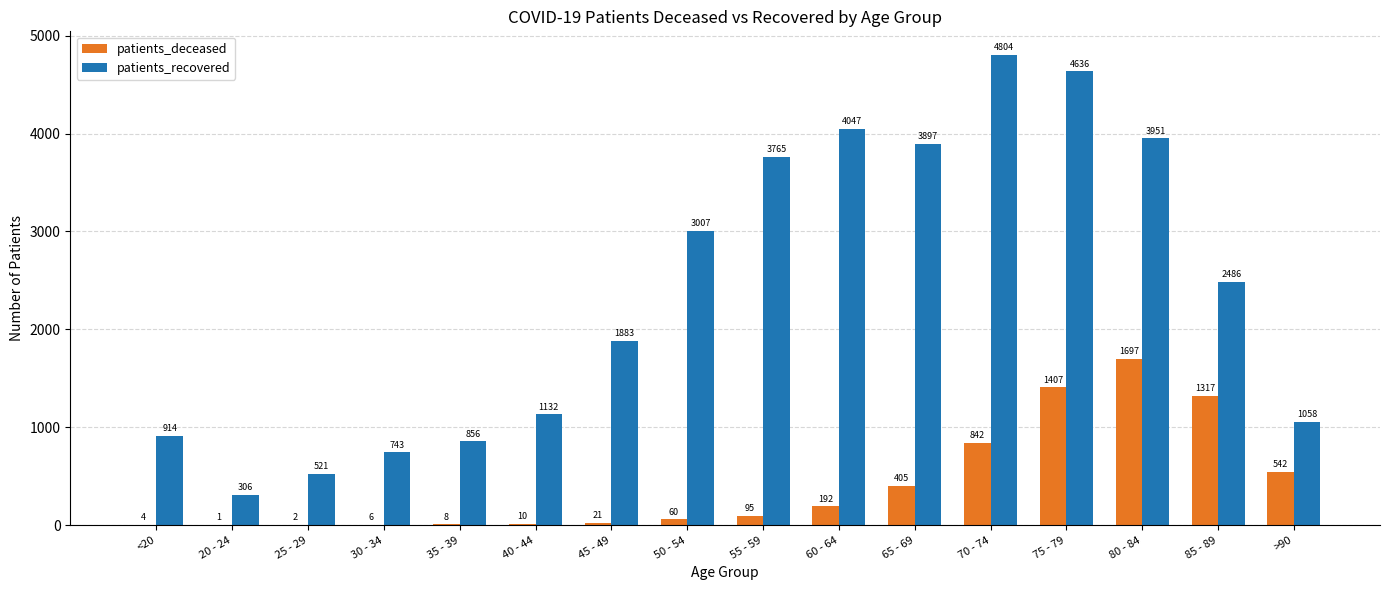

What is the total value across all series at 20 - 24?

307